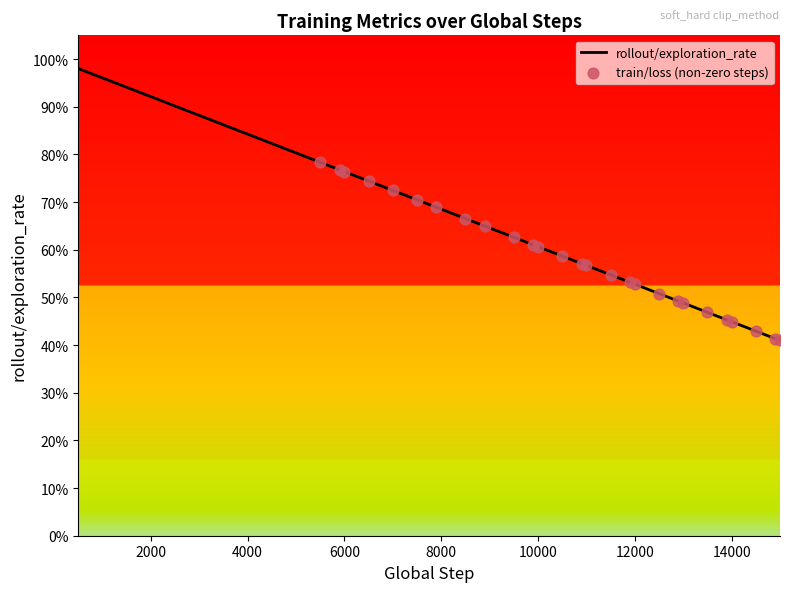

Is this an area chart (filled region under the line)?

No